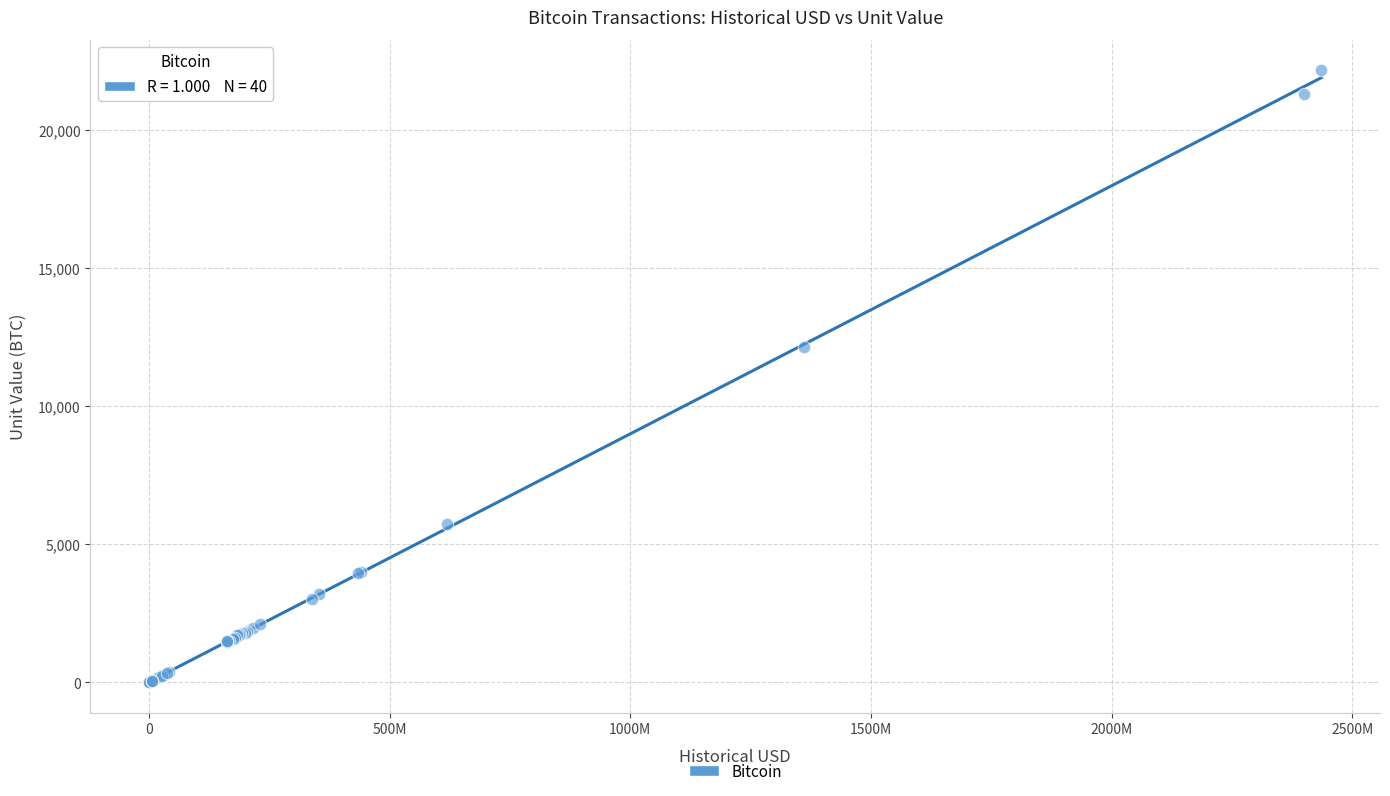

What Y value in the scatter plot is closest to 11084?

12163.9